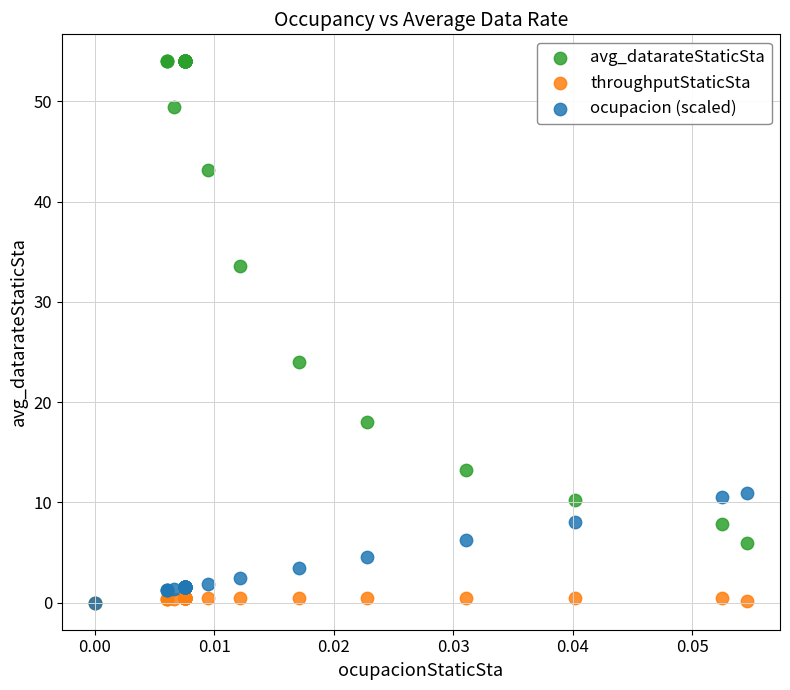

Across all series, what Y value is closest to 27?

24.0